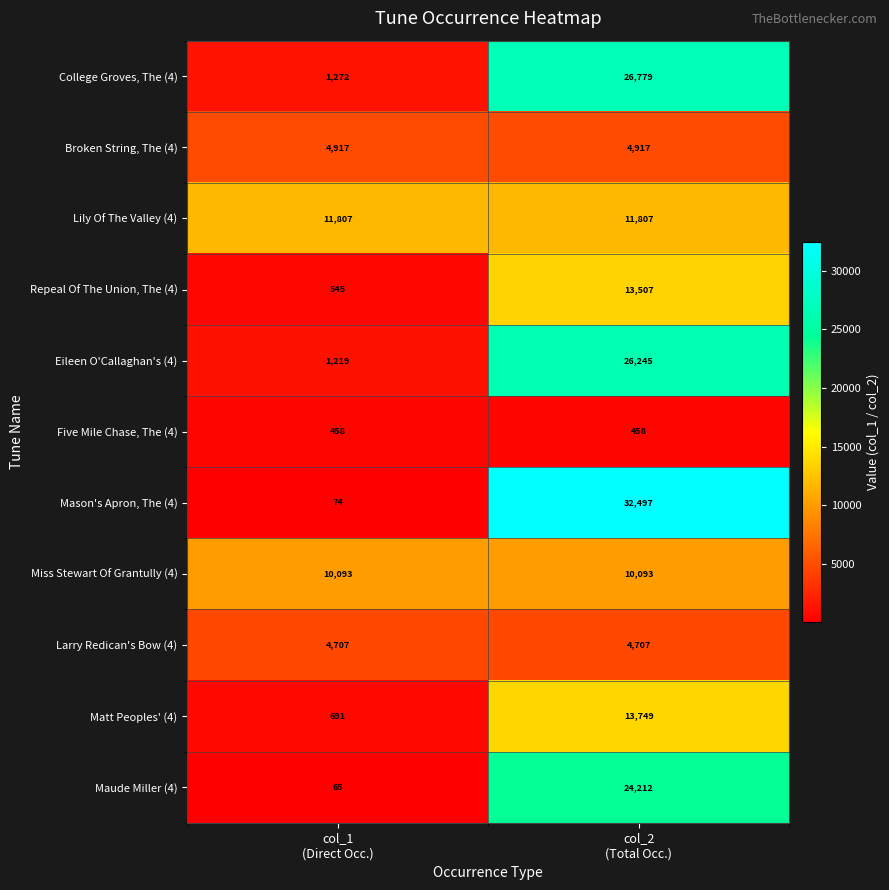

Rank the series at col_2
(Total Occ.) from highest to lowest value.

Mason's Apron, The (4), College Groves, The (4), Eileen O'Callaghan's (4), Maude Miller (4), Matt Peoples' (4), Repeal Of The Union, The (4), Lily Of The Valley (4), Miss Stewart Of Grantully (4), Broken String, The (4), Larry Redican's Bow (4), Five Mile Chase, The (4)